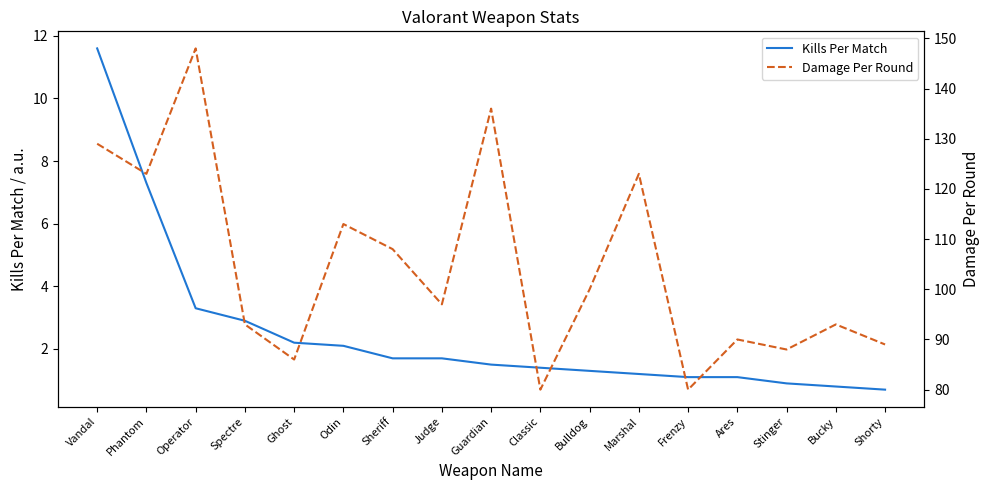

What is the total value across all series at Guardian?

137.5